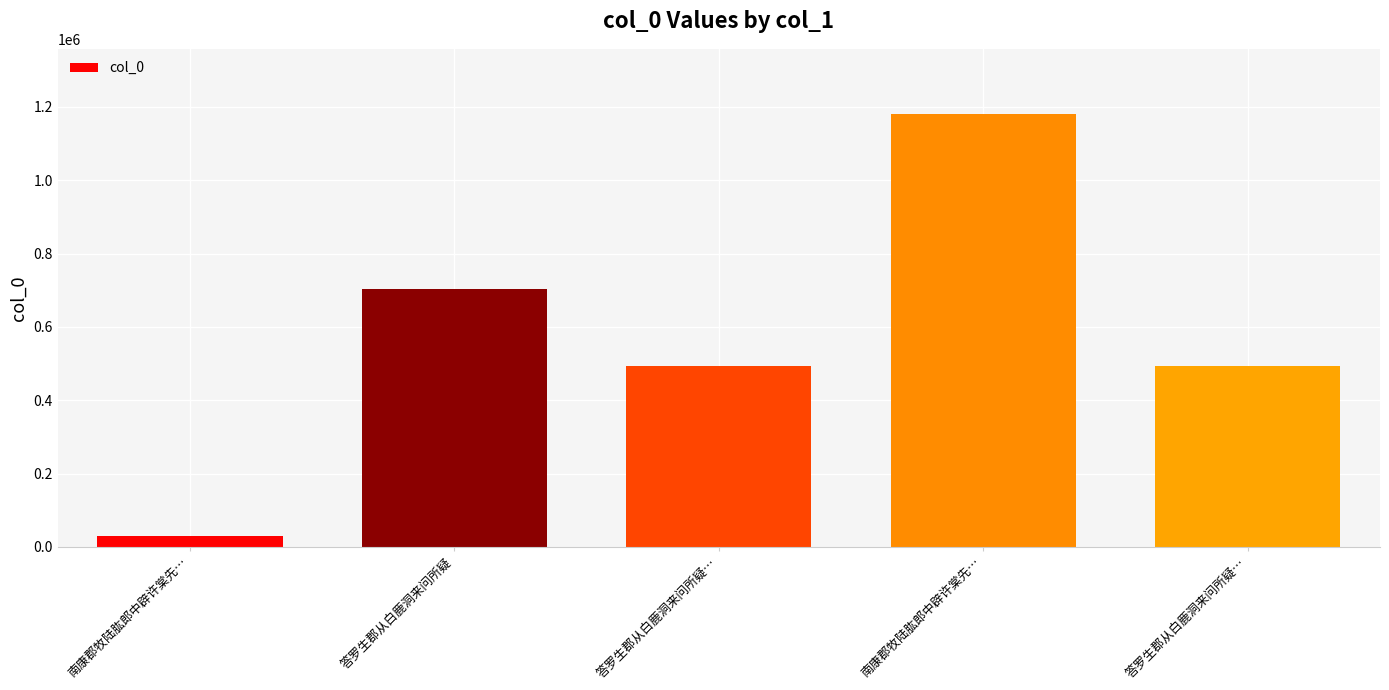

What is the average value?

580766